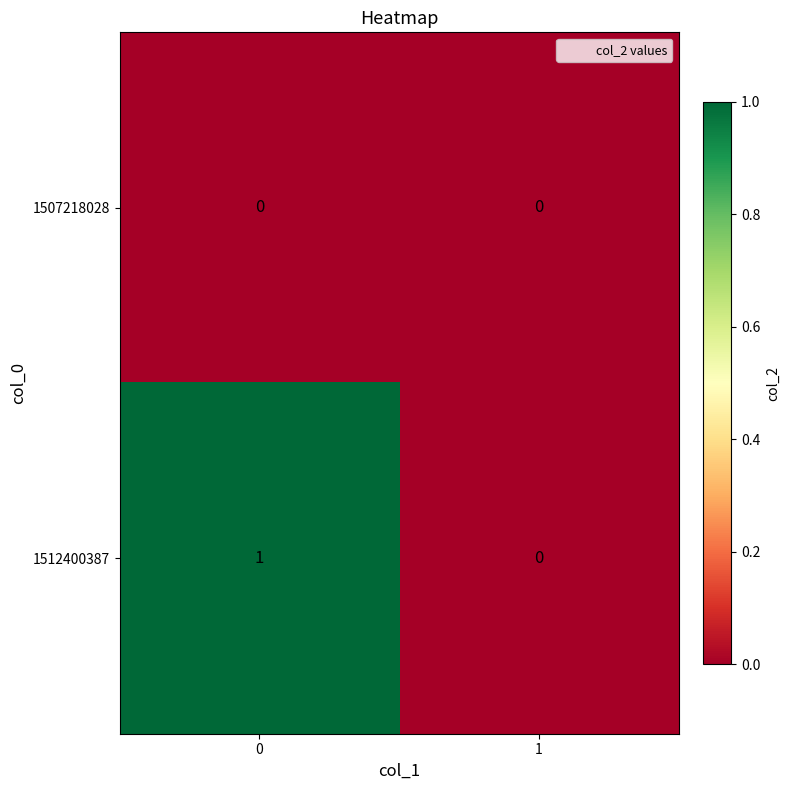

Reading left to right, what are all the values shown in this chart?

1507218028: 0=0	1=0
1512400387: 0=1	1=0